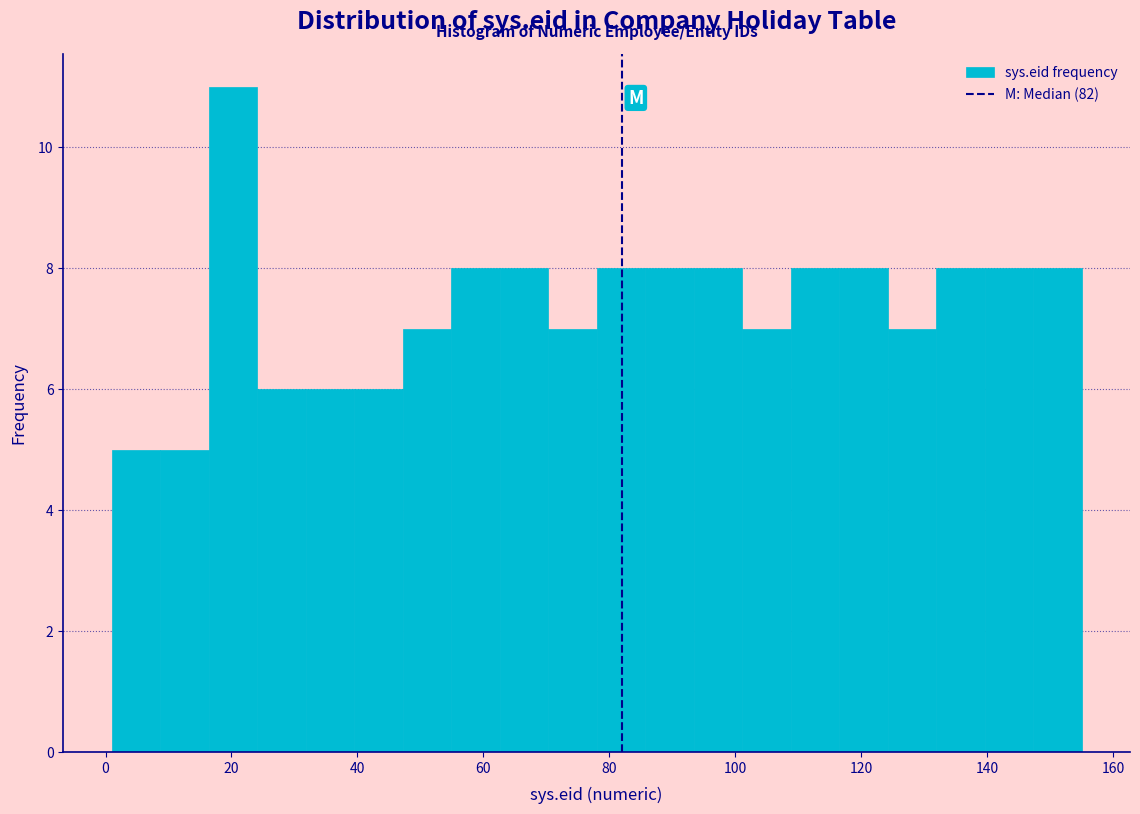

Read against the x-axis, roughly where is the centre of the tallest bar?

20